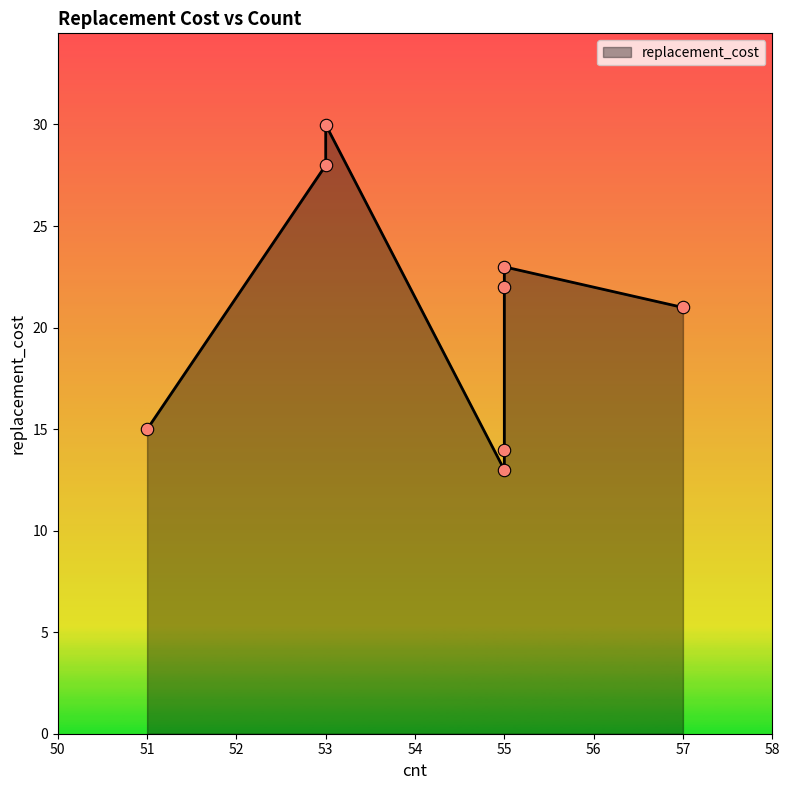

Approximately how many times larger is the value at 53 compared to 55?

1.3